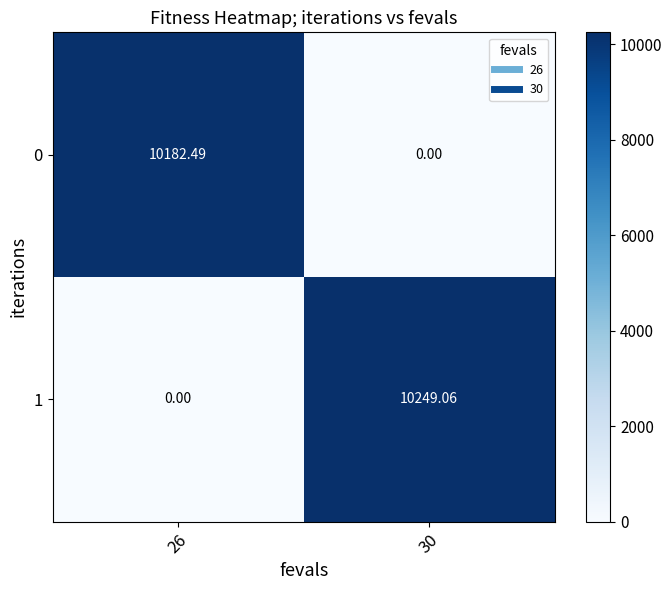

How many distinct data groups are displayed?

2